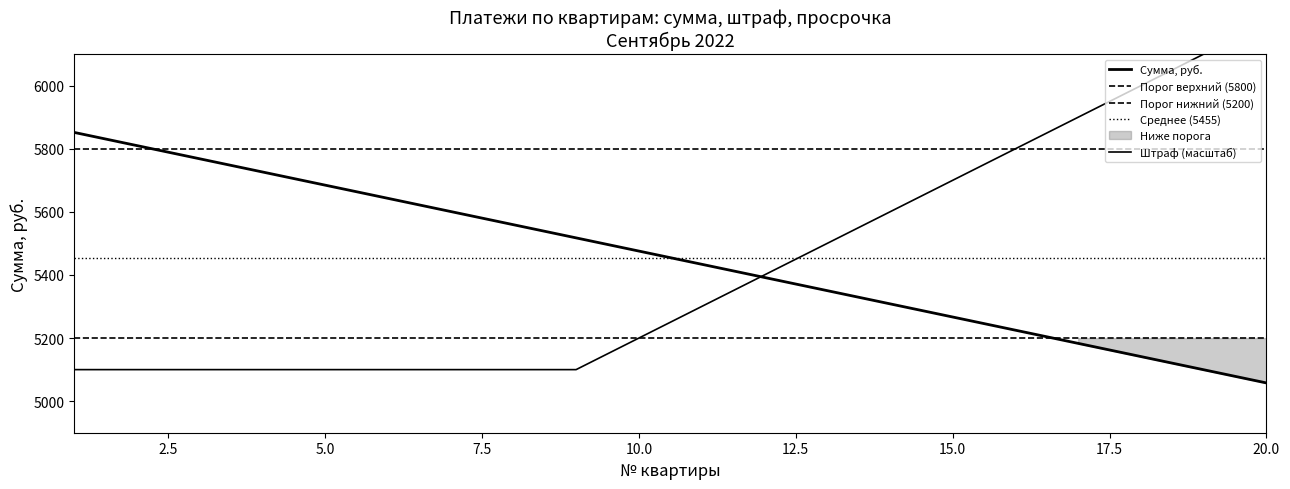

How many intersections are there between Штраф, руб. and Сумма, руб.?

1